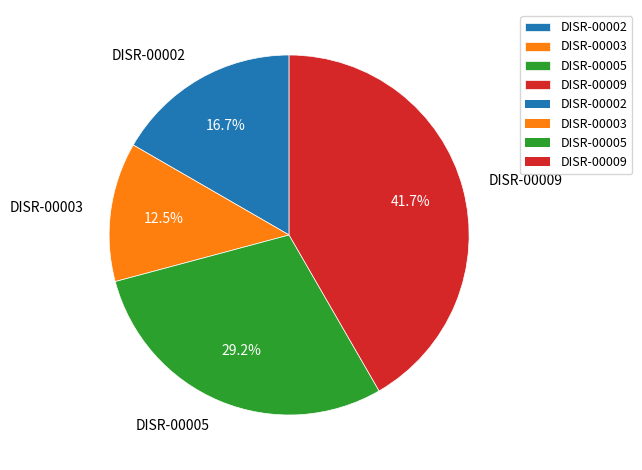

Count the number of slices in the pie.

4